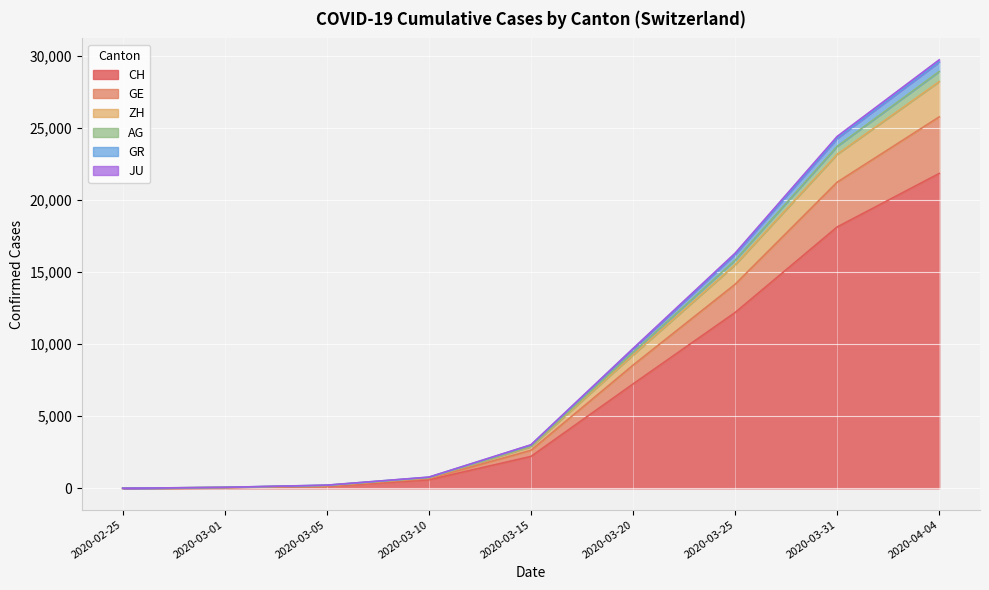

Does the chart display data point markers on the line(s)?

No